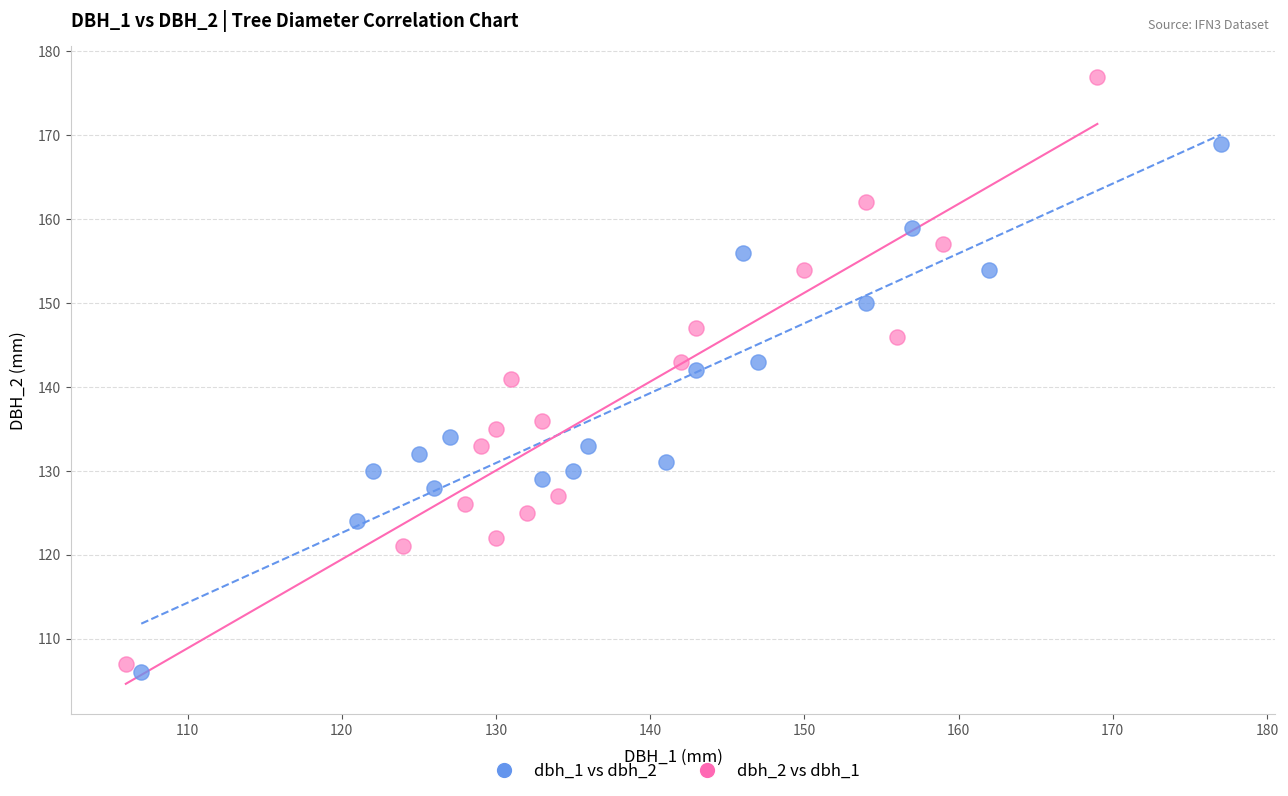

Which series contains the lowest Y value?

dbh_1 vs dbh_2